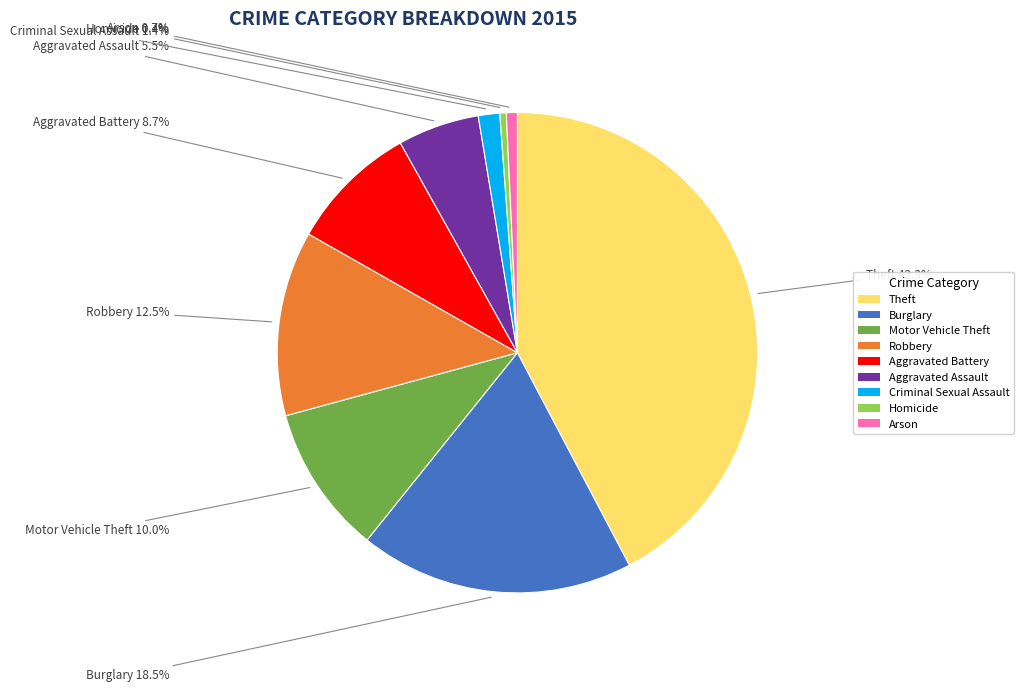

Approximately how many times larger is the value at Criminal Sexual Assault compared to Homicide?

3.3